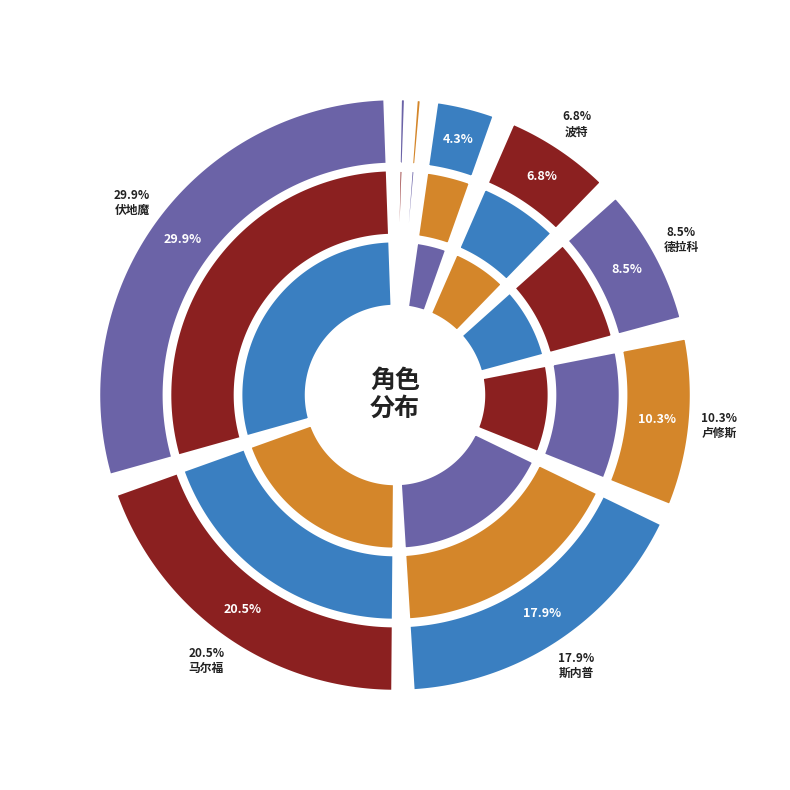

Is the sum of 德拉科 and 伏地魔 greater than half?

No